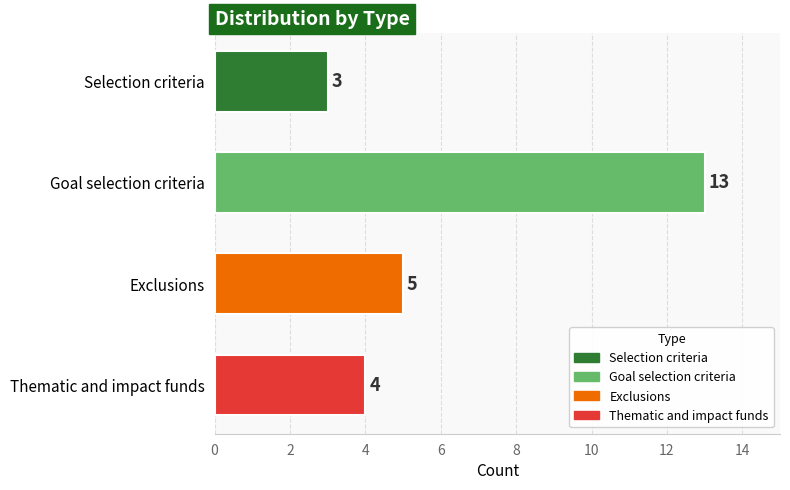

Which has a higher value, Goal selection criteria or Exclusions?

Goal selection criteria